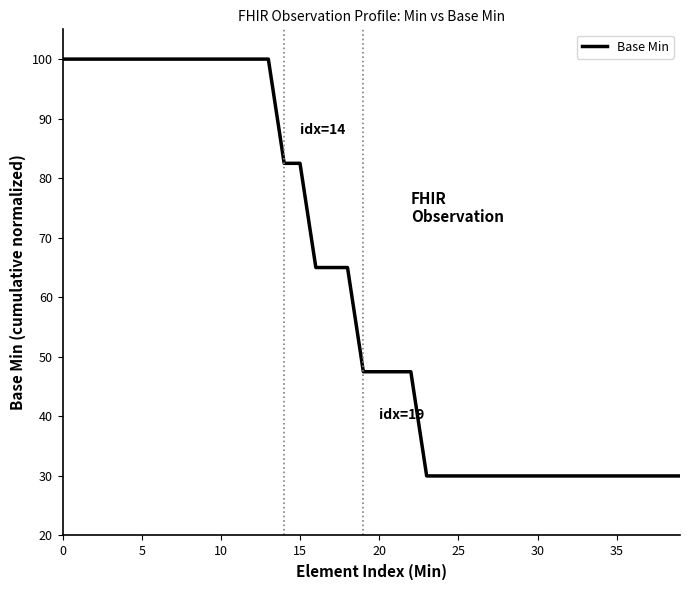

What is the difference between the maximum and minimum values?

70.0